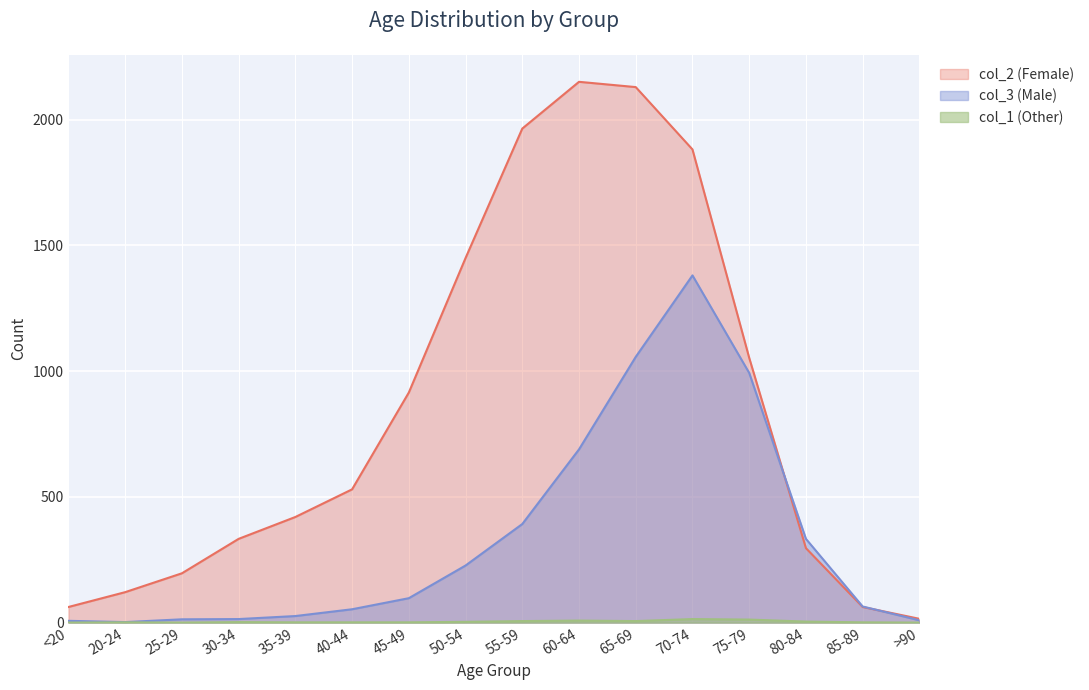

True or false: col_2 (Female) and col_1 (Other) intersect in this chart.

False